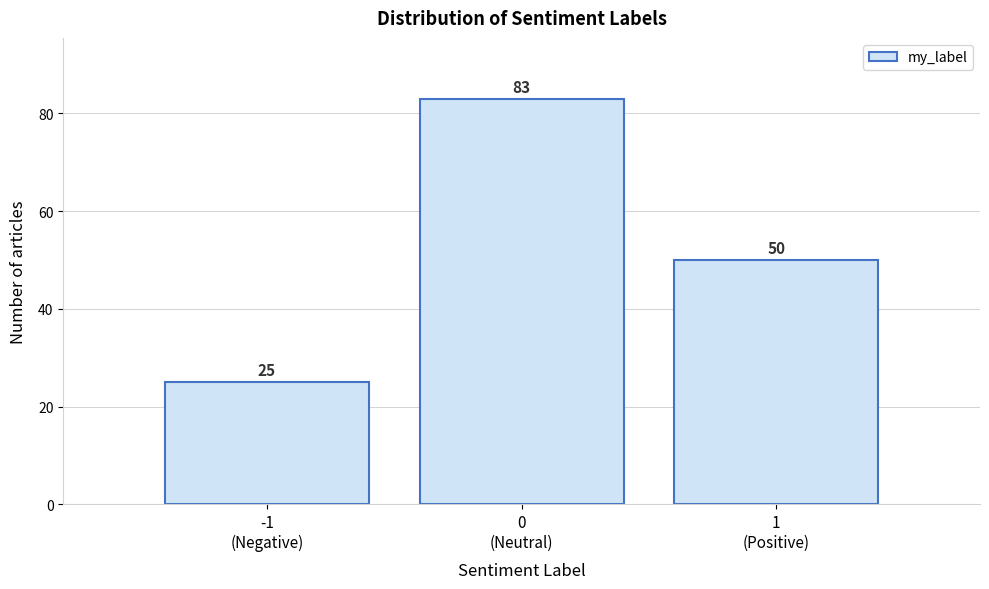

Reading left to right, list all the values displayed in this chart.

25	83	50